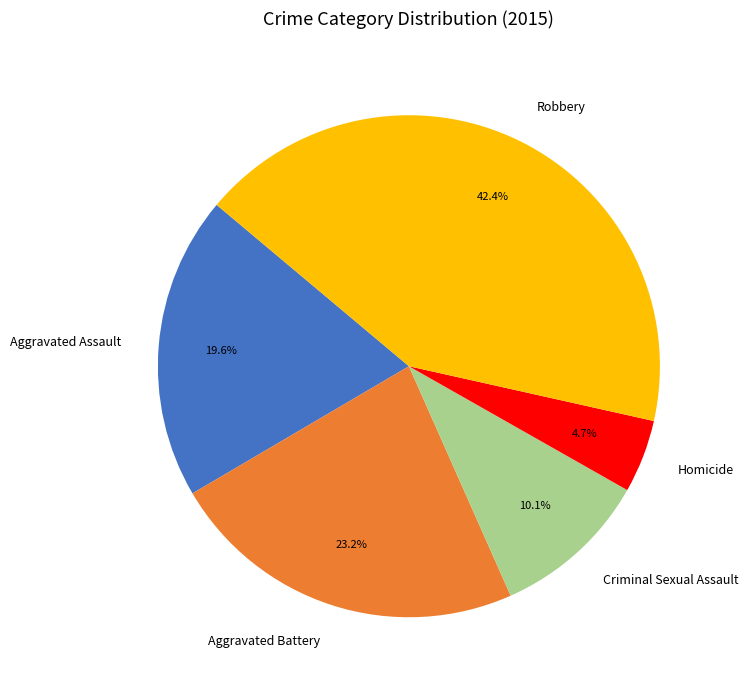

To the nearest percent, what is the combined percentage of Homicide and Robbery?

47%